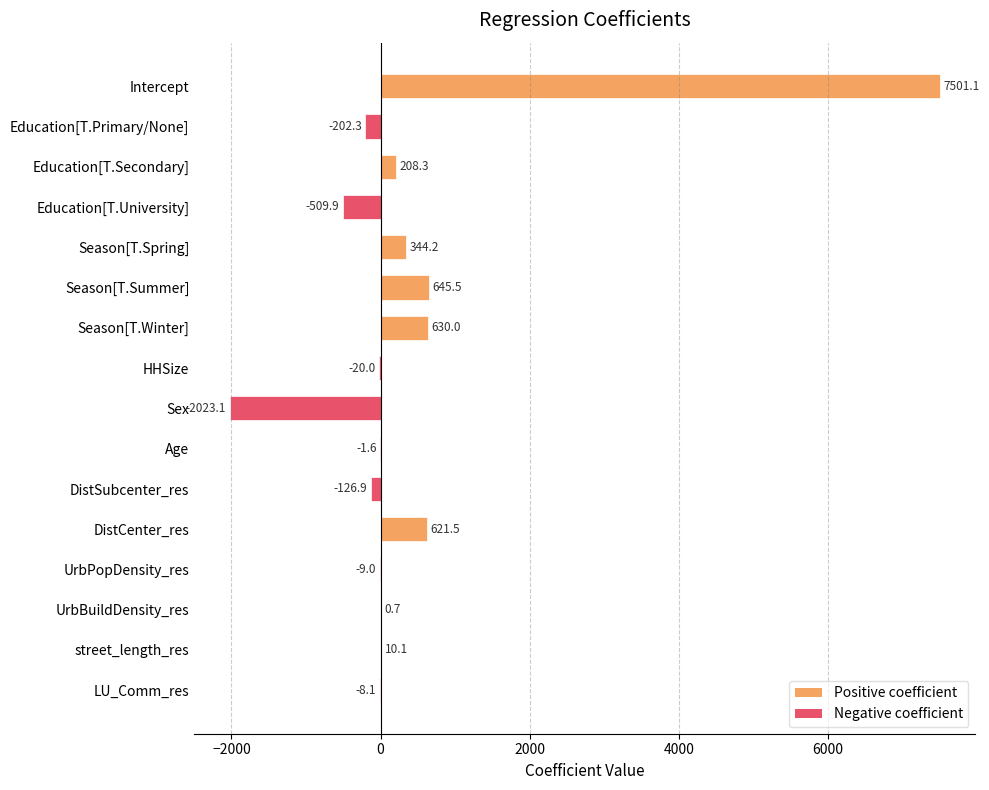

Which has a higher value, DistSubcenter_res or Age?

Age